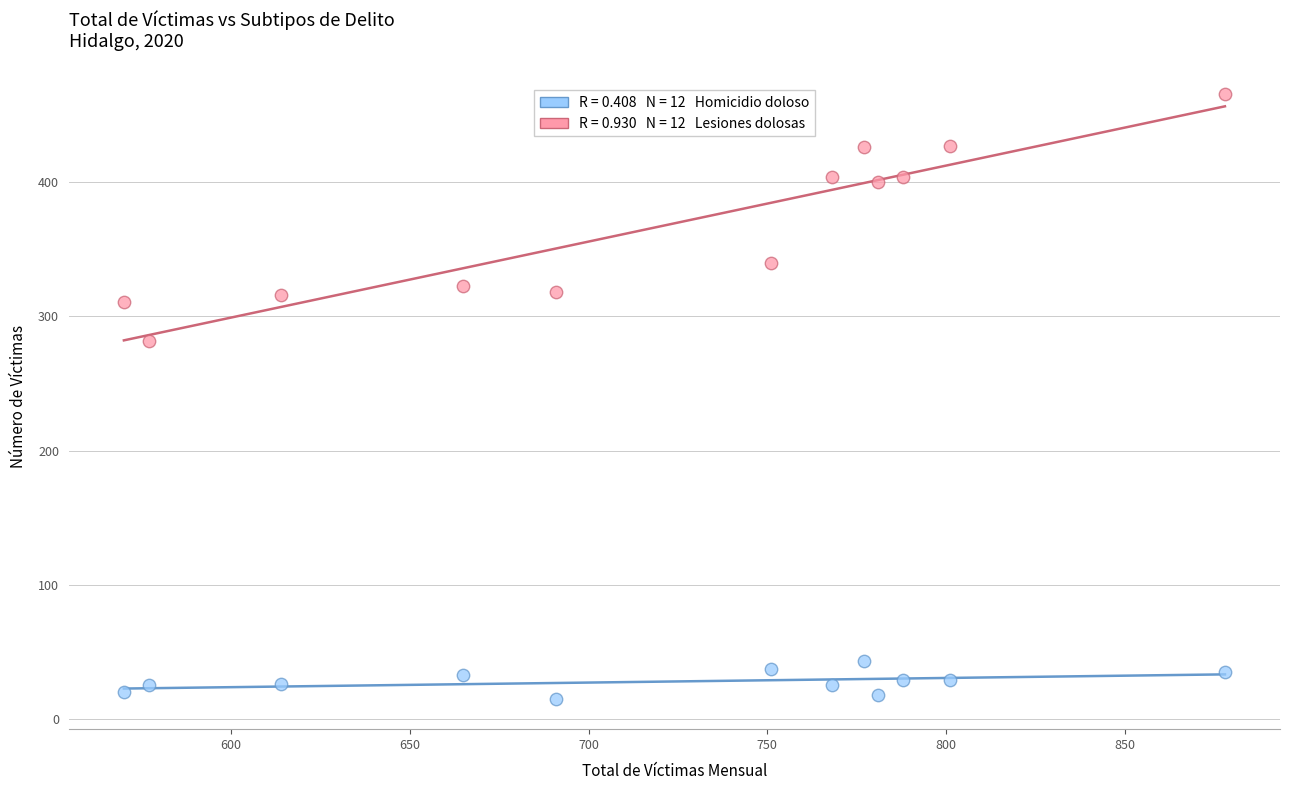

Across all data points, what is the range of X values (max minus min)?

308